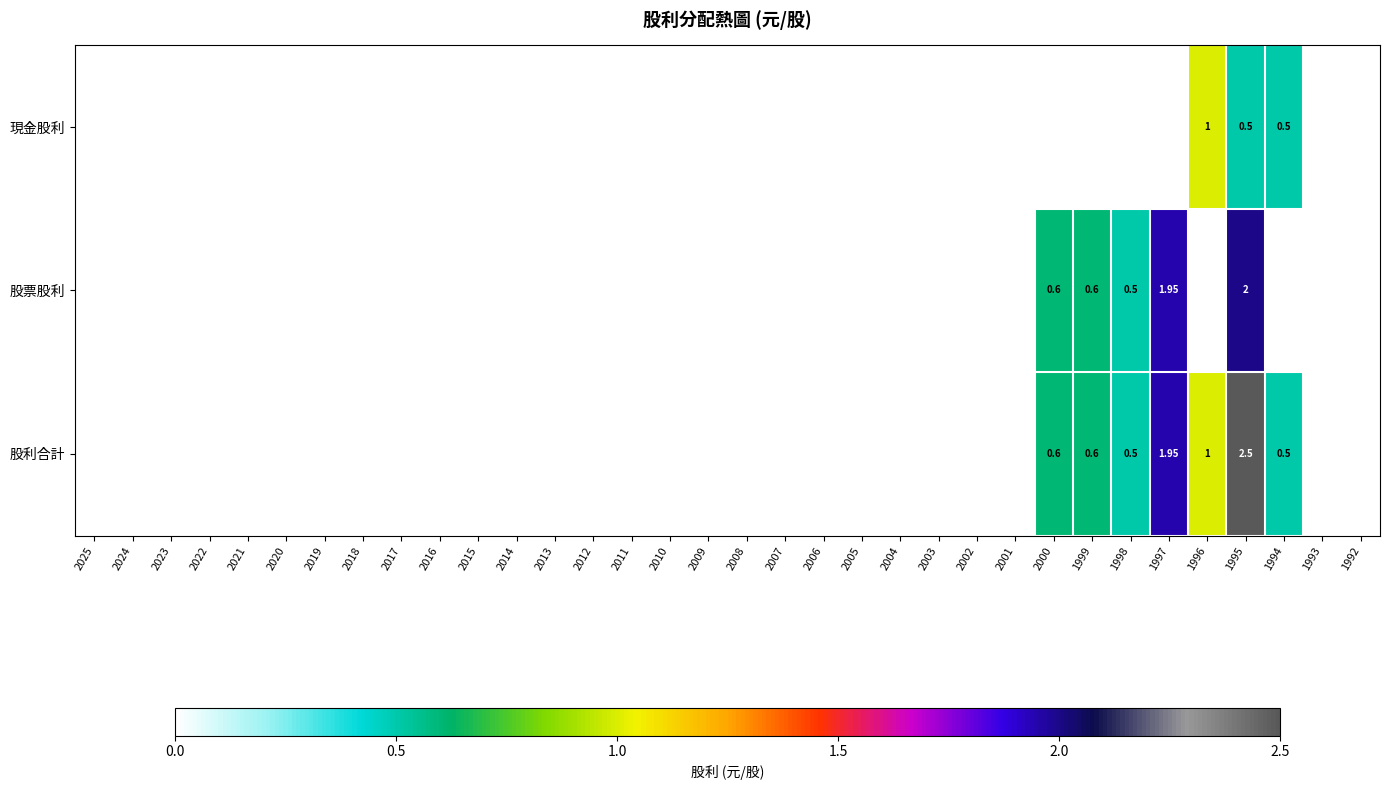

The value of 股利合計 at 2006 is 1.2. True or false?

False